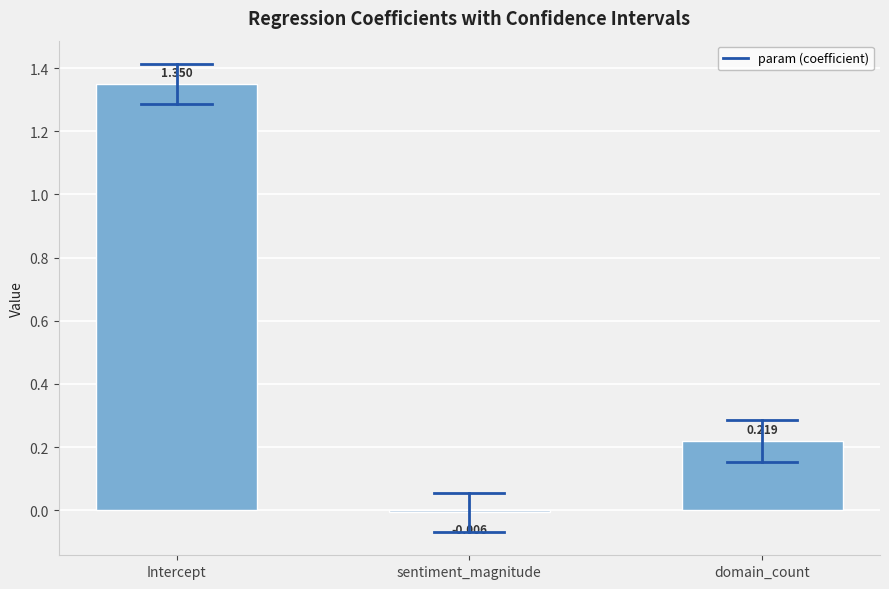

Count the number of categories in the chart.

3